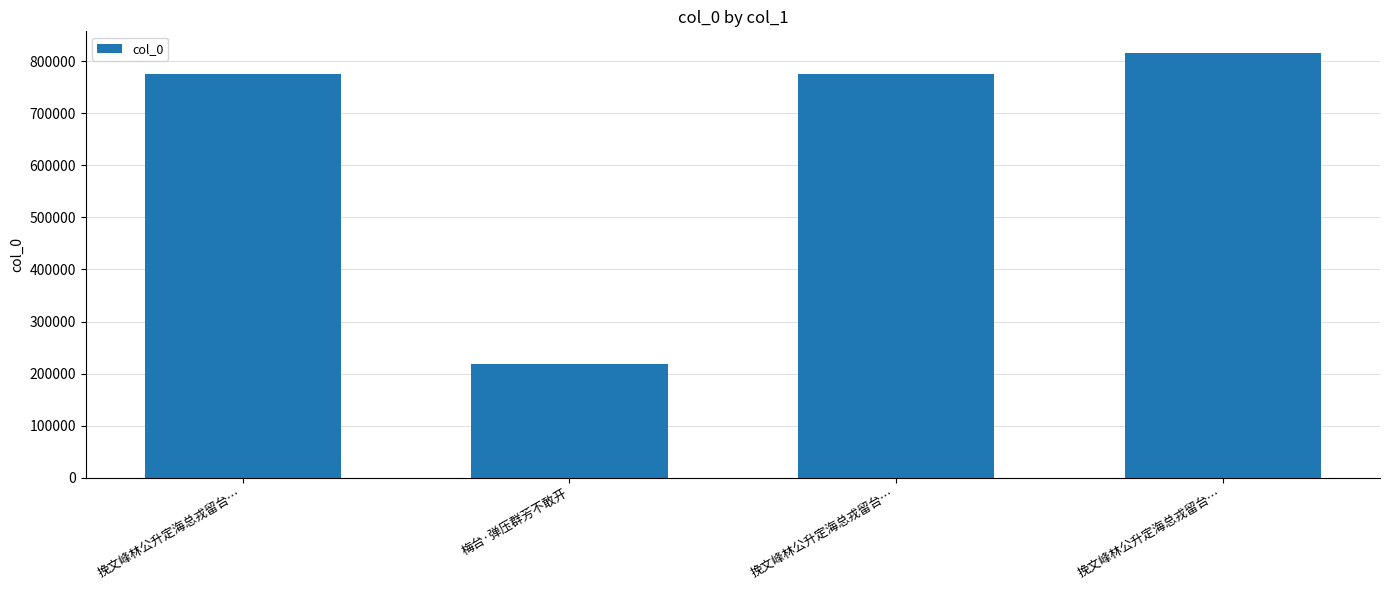

What is the change in value from 挽文峰林公升定海总戎留台… to 梅台·弹压群芳不敢开?

-556973